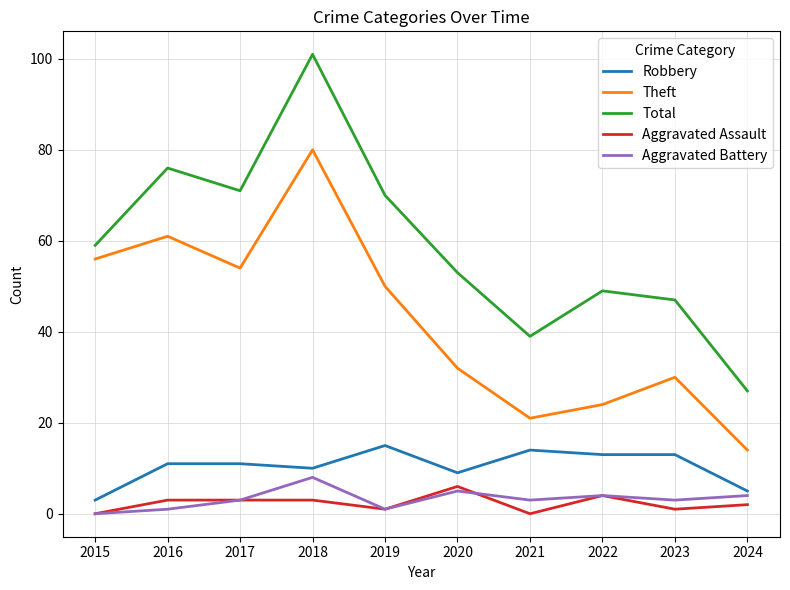

Is it true that Theft equals 39 at 2023?

False